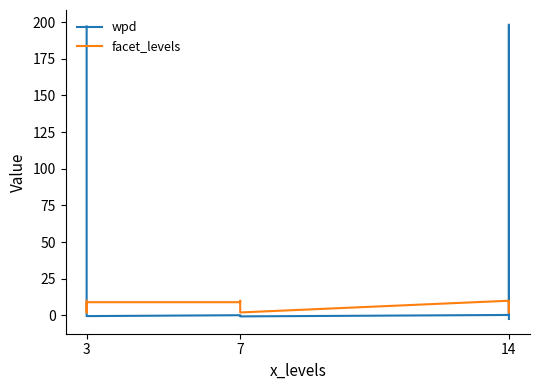

Where is the first local maximum for wpd?

7